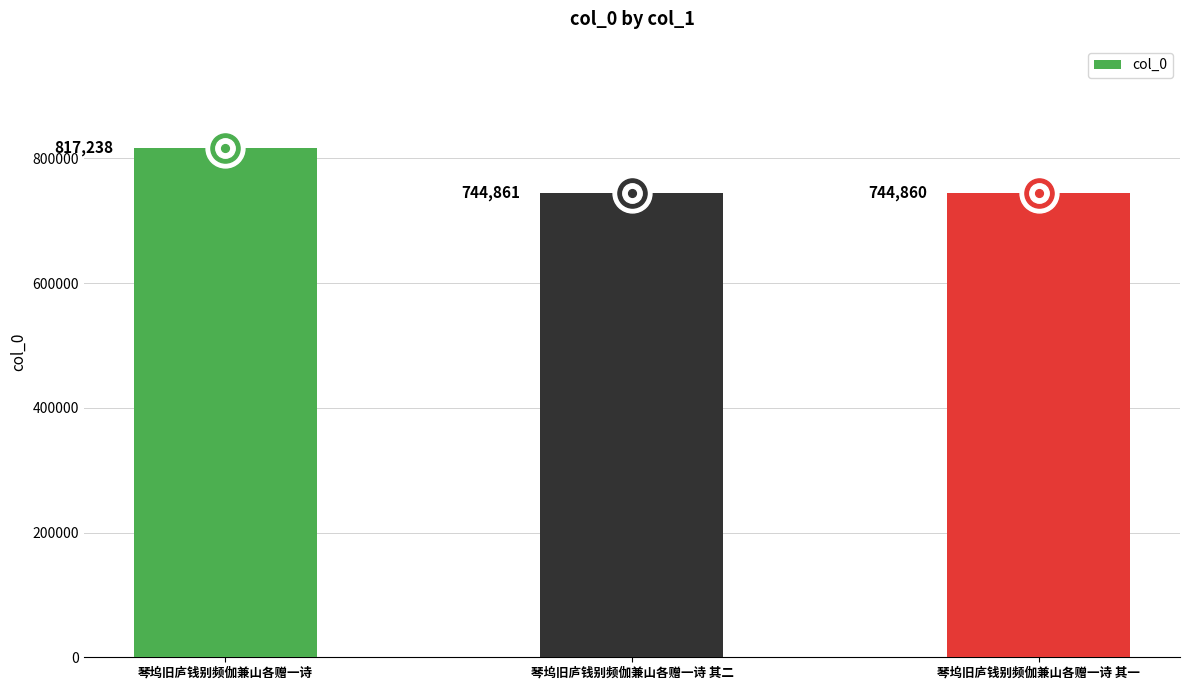

True or false: the data shows 744861 at 琴坞旧庐钱别频伽兼山各赠一诗 其二.

True